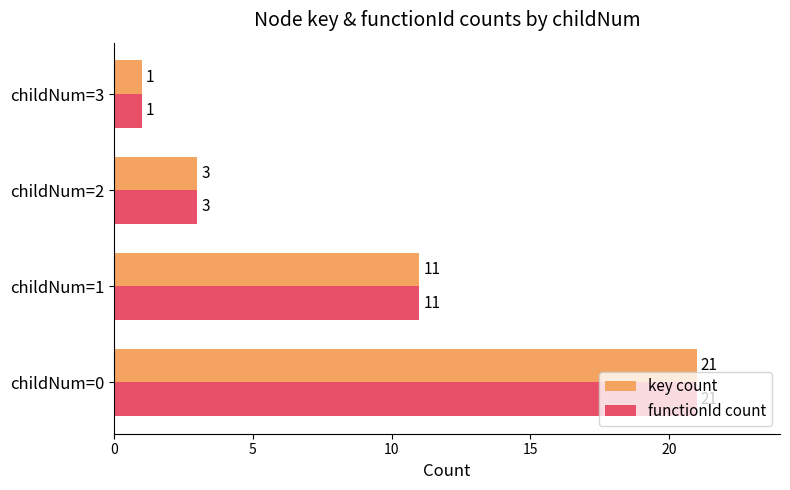

What is the difference between the maximum and second lowest values in the functionId count series?

18